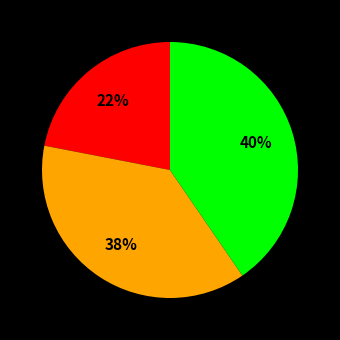

To the nearest percent, what is the difference between the largest and smallest slice percentages?

18%